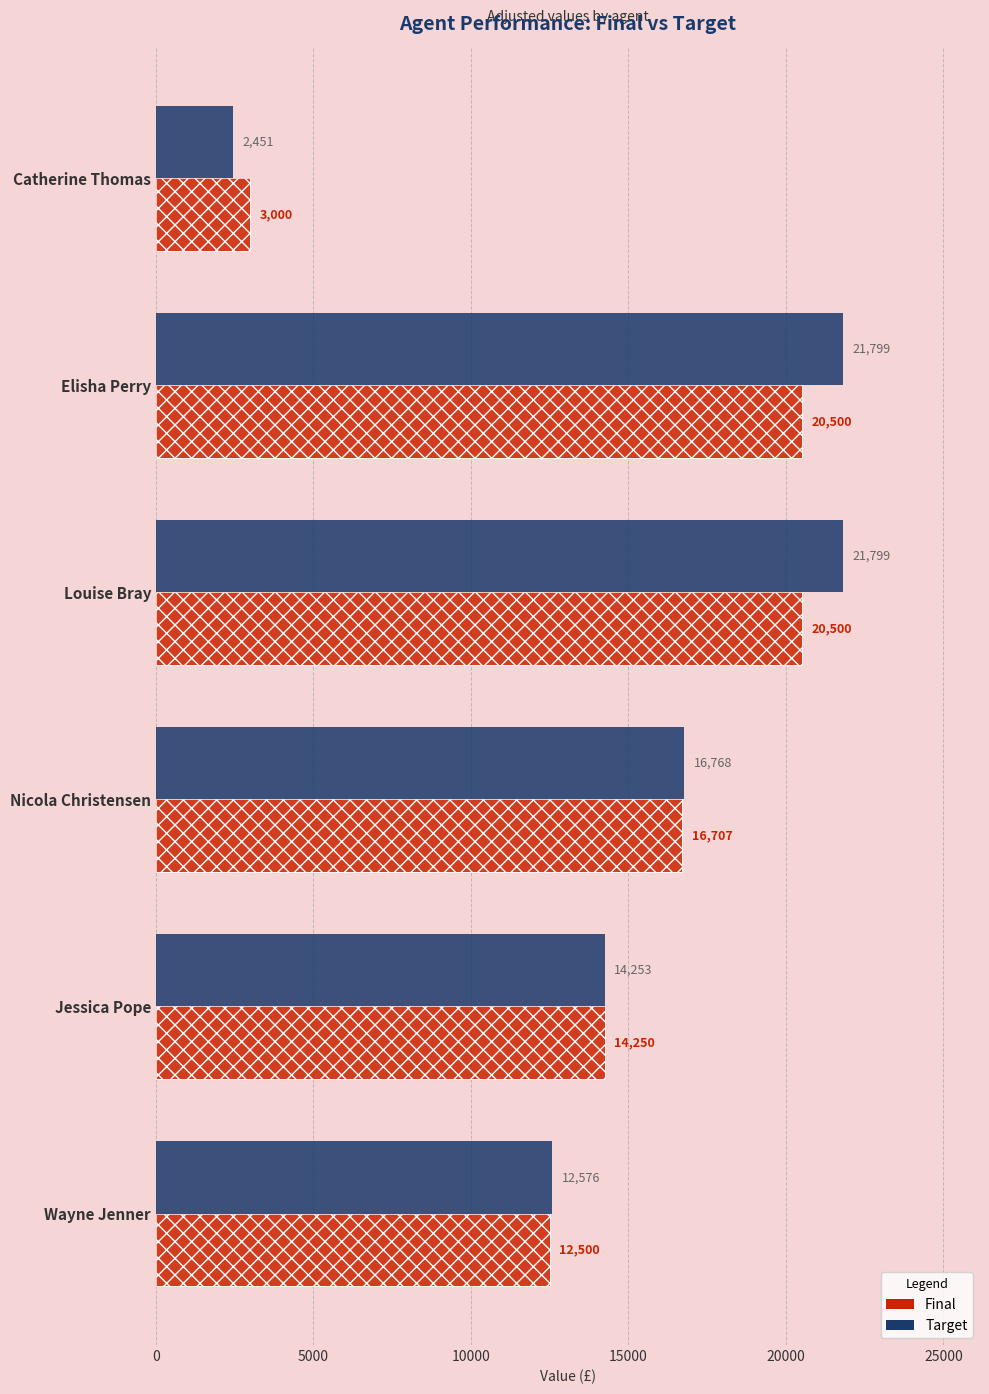

Which has a higher value, Elisha Perry or Catherine Thomas?

Elisha Perry